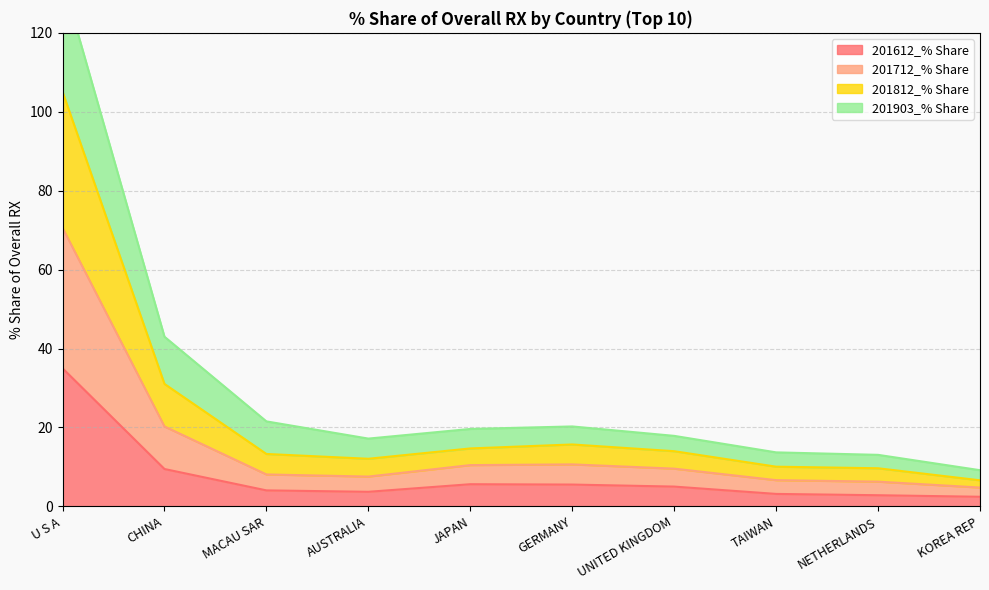

True or false: 201612_% Share has a value of 2.4 at KOREA REP.

True